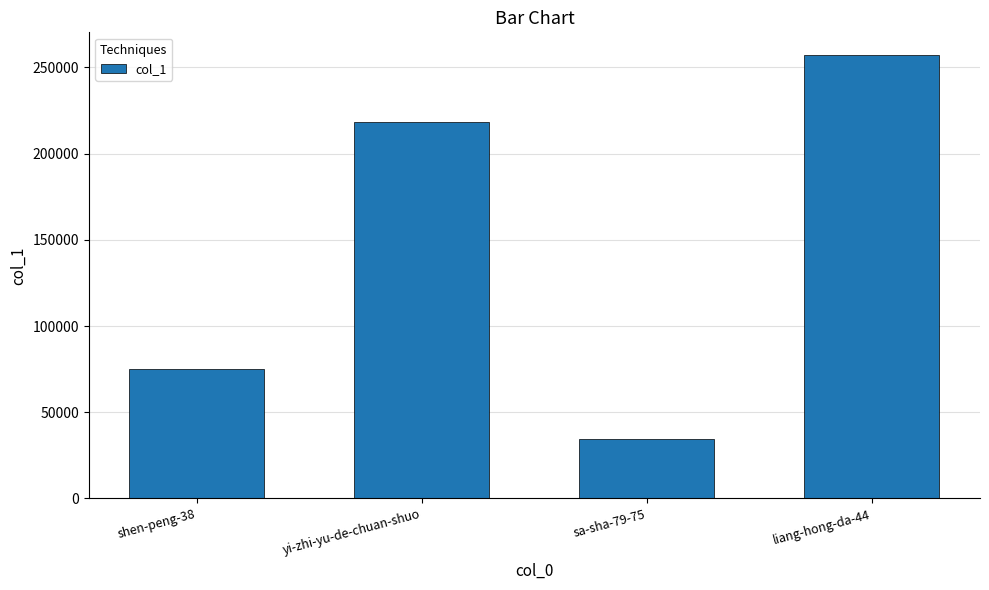

How many data points are less than 218502?

2